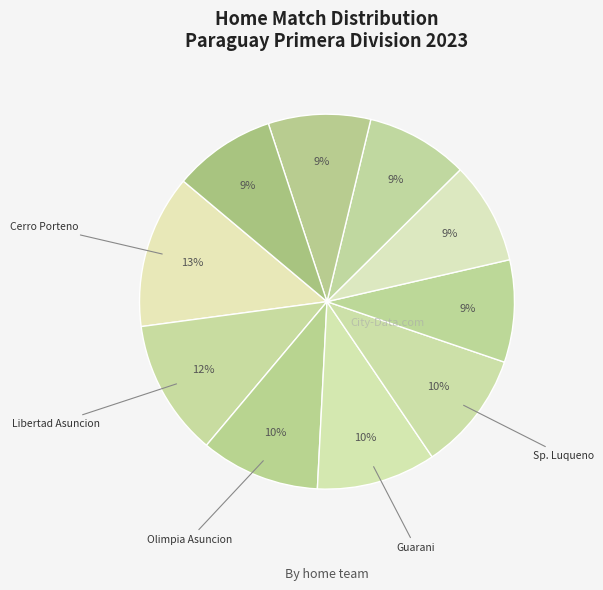

How many slices are in this pie chart?

10